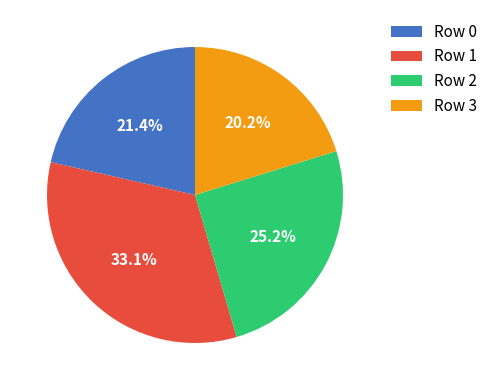

Is there any slice that represents more than half of the pie?

No